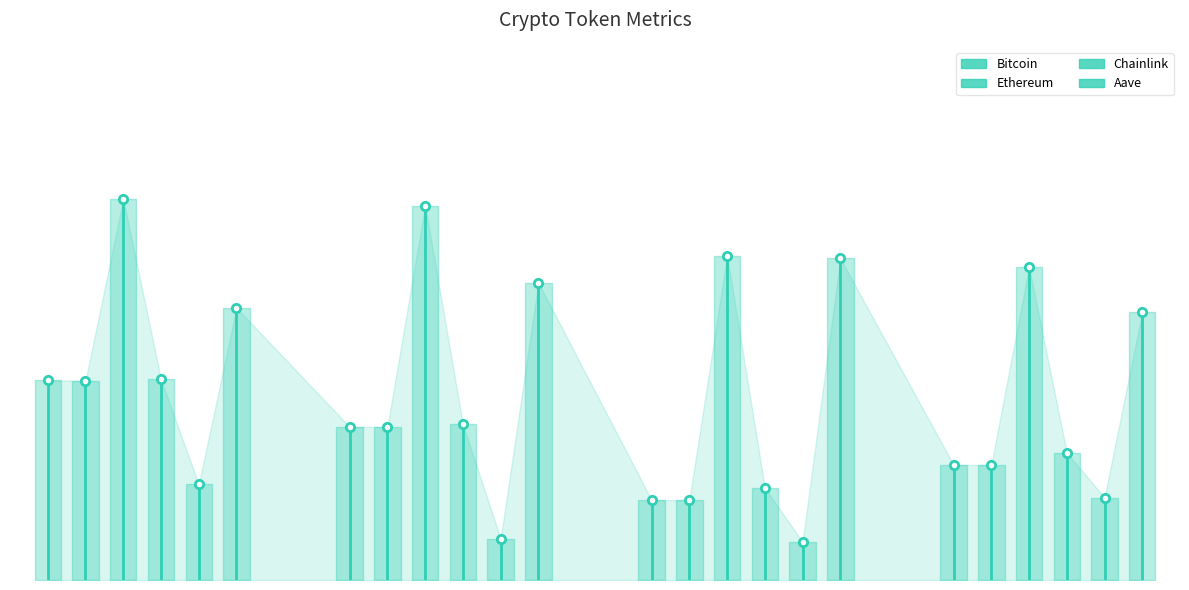

How many data points in Aave are less than 1?

1